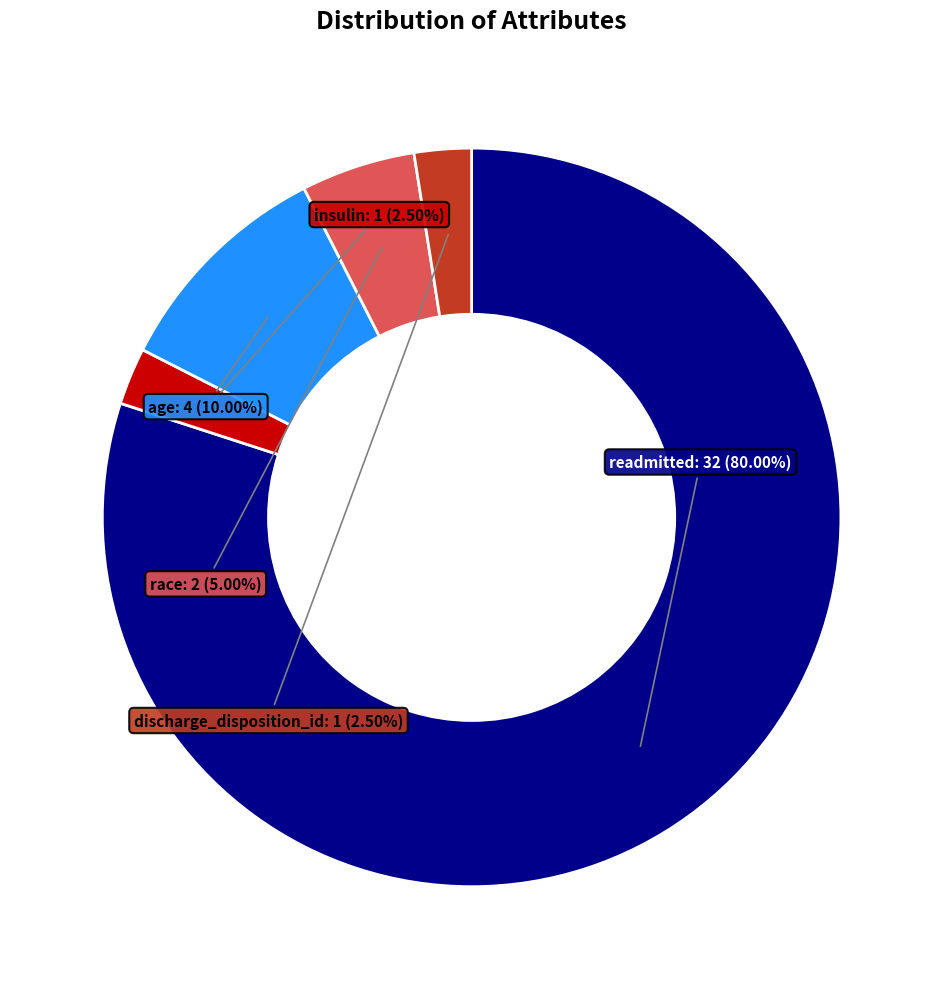

What is the largest slice in the pie chart?

readmitted